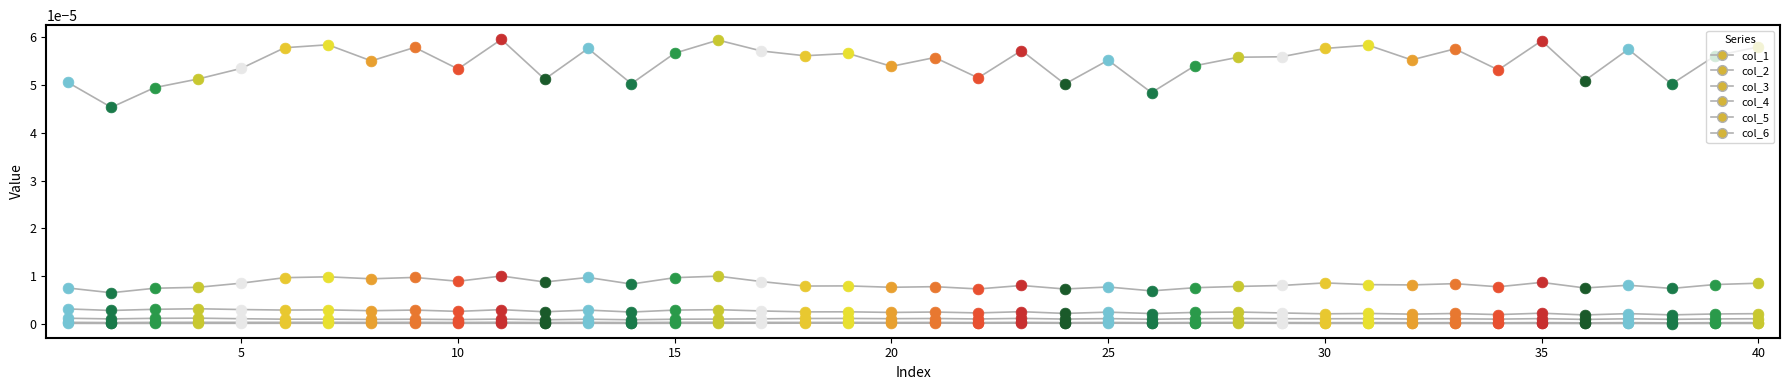

Which series has the largest total across all categories?

col_1